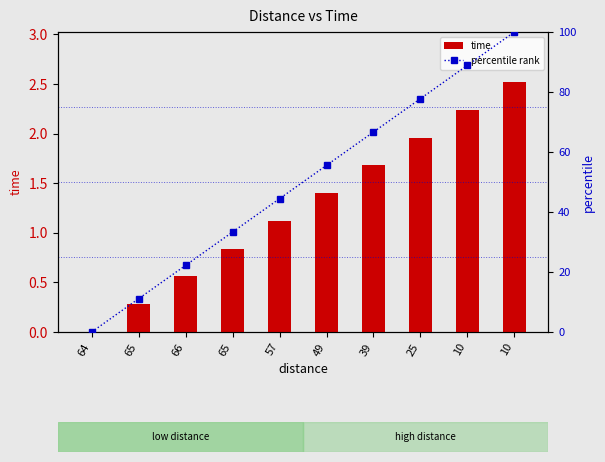

What are all the series names shown in the legend?

time, percentile rank